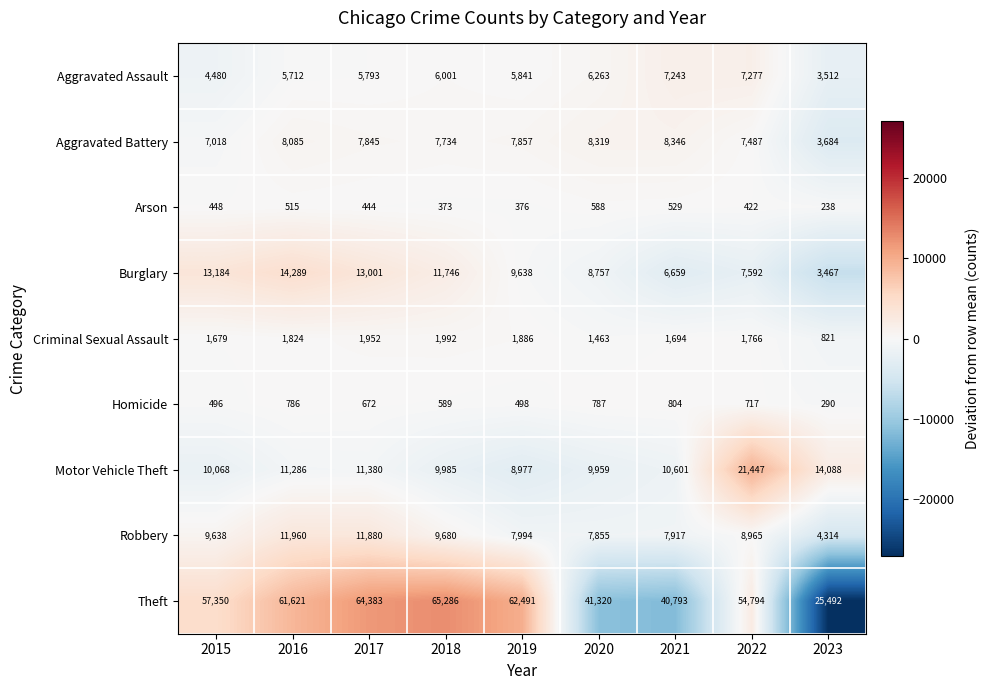

What is the approximate value of Aggravated Battery at 2017, to the nearest 50?

7850